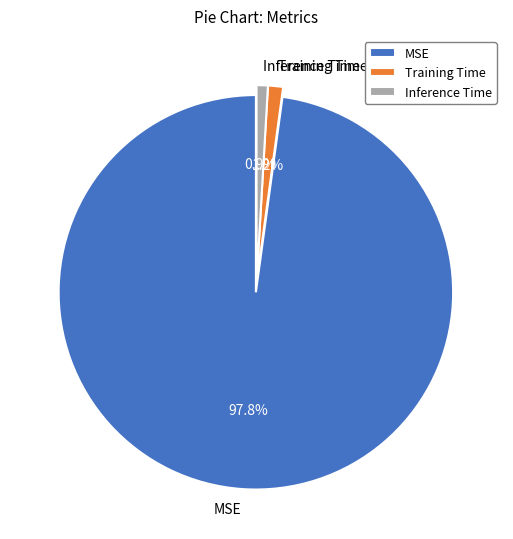

Count the number of slices in the pie.

3